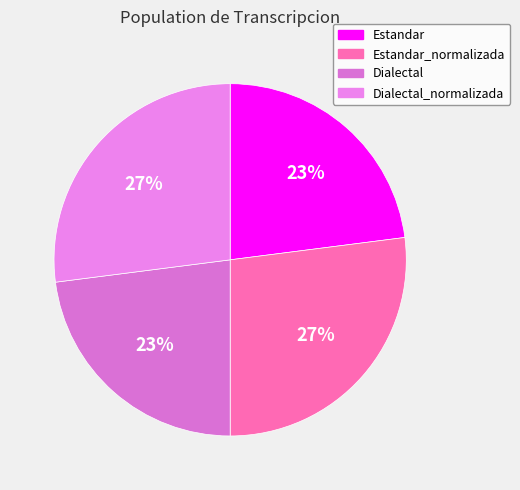

The Dialectal slice represents 23% of the pie. True or false?

True